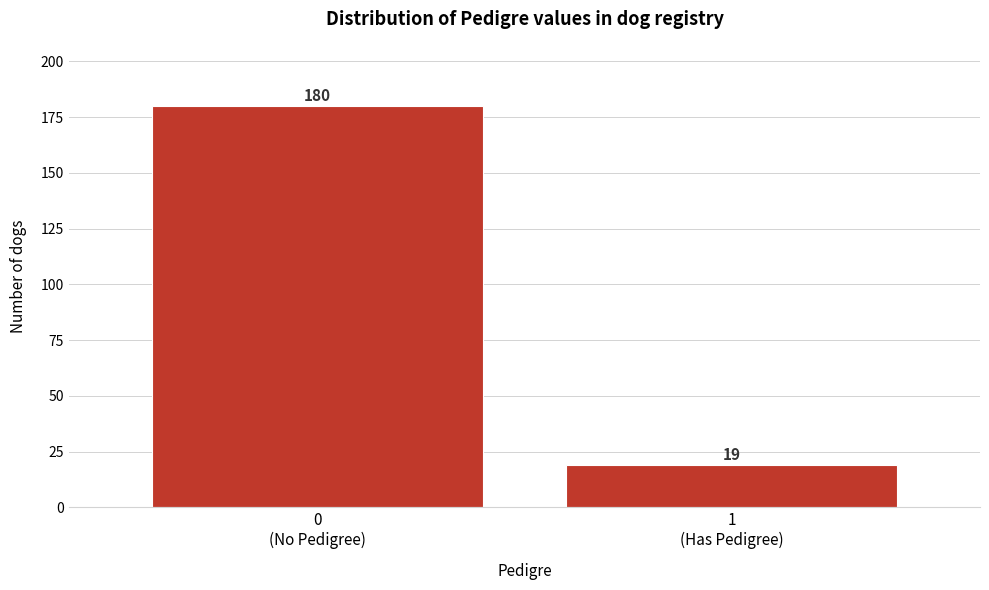

Reading right to left, transcribe all the data shown in this chart.

19	180